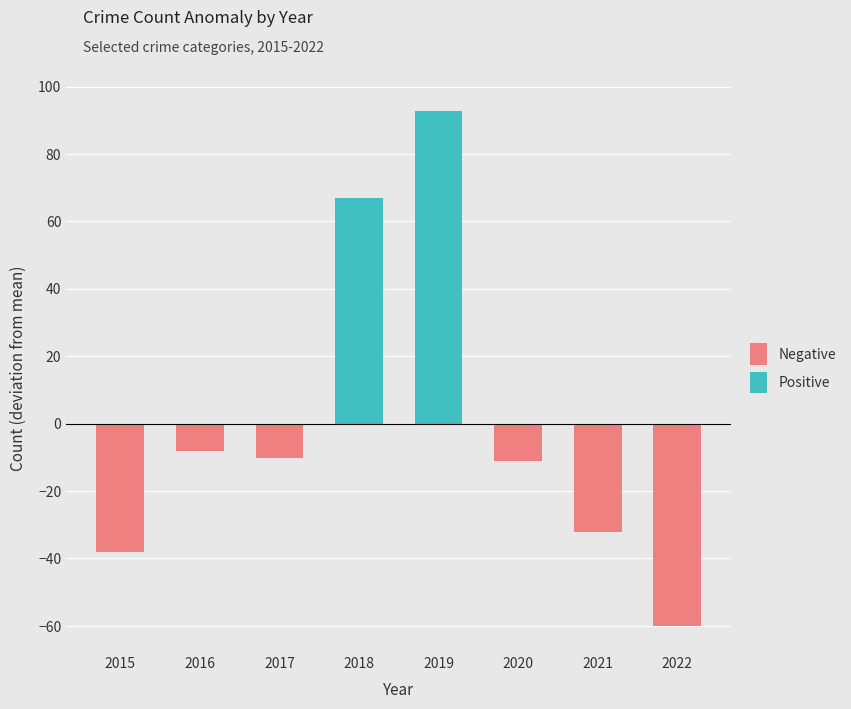

Rank the series by their average value, from lowest to highest.

Negative, Positive